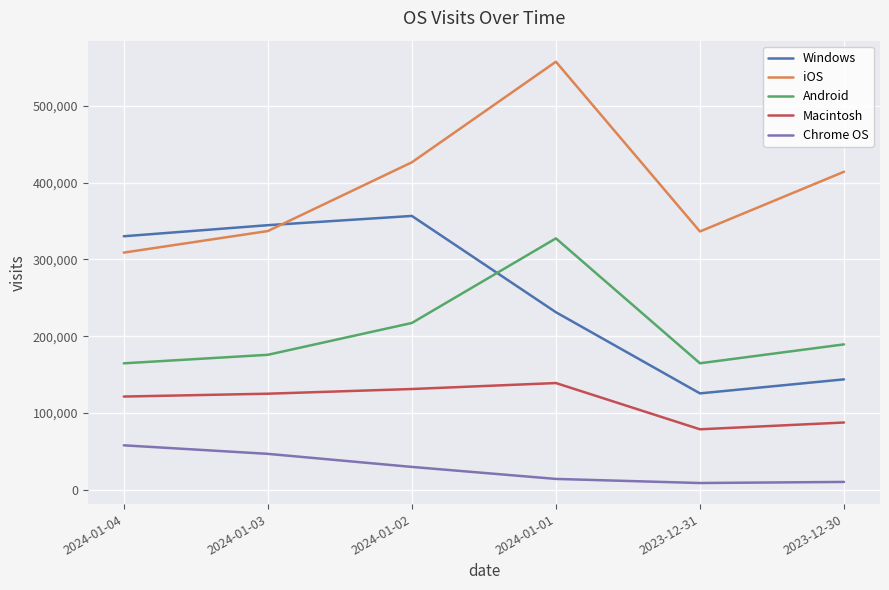

In Macintosh, how many points are lower than both neighbors (excluding endpoints)?

1